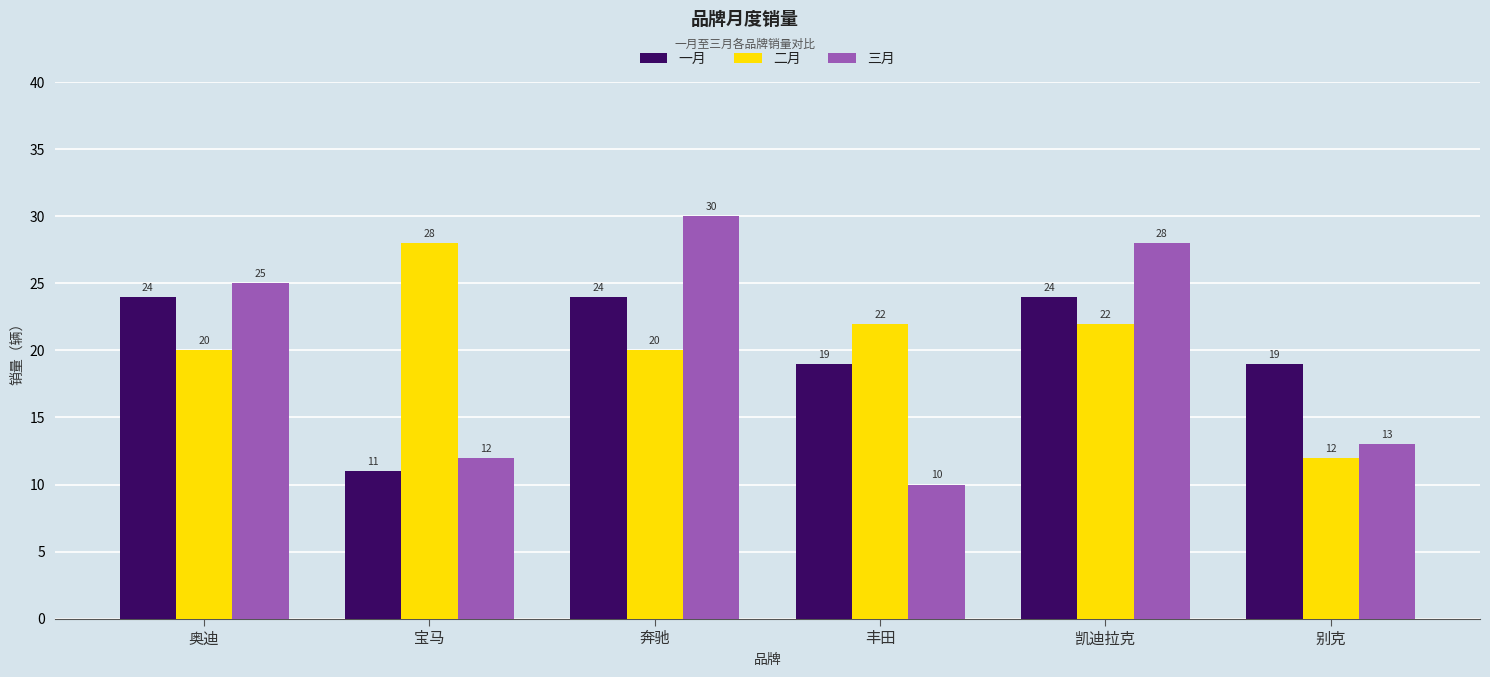

Reading right to left, list all the values displayed in this chart.

一月: 19	24	19	24	11	24
二月: 12	22	22	20	28	20
三月: 13	28	10	30	12	25